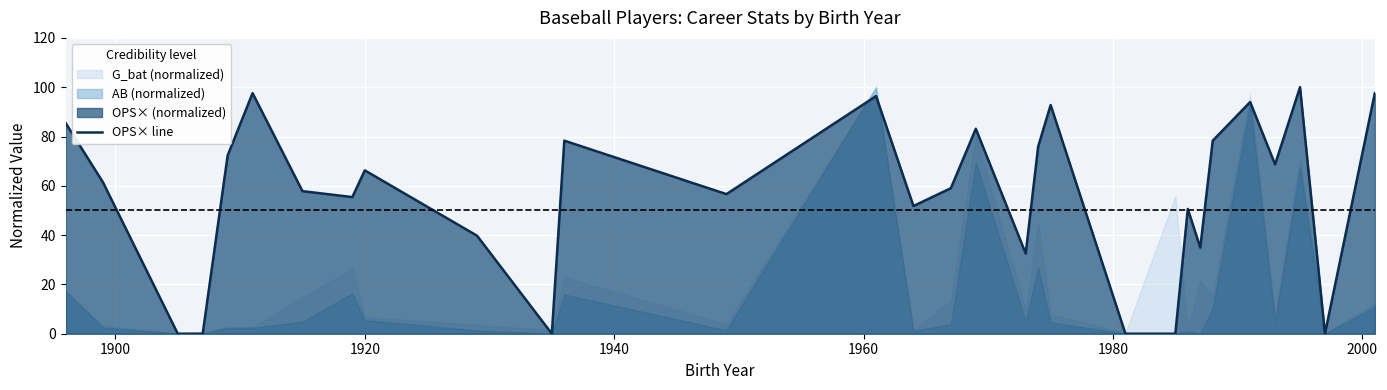

How many positive values are there?

24